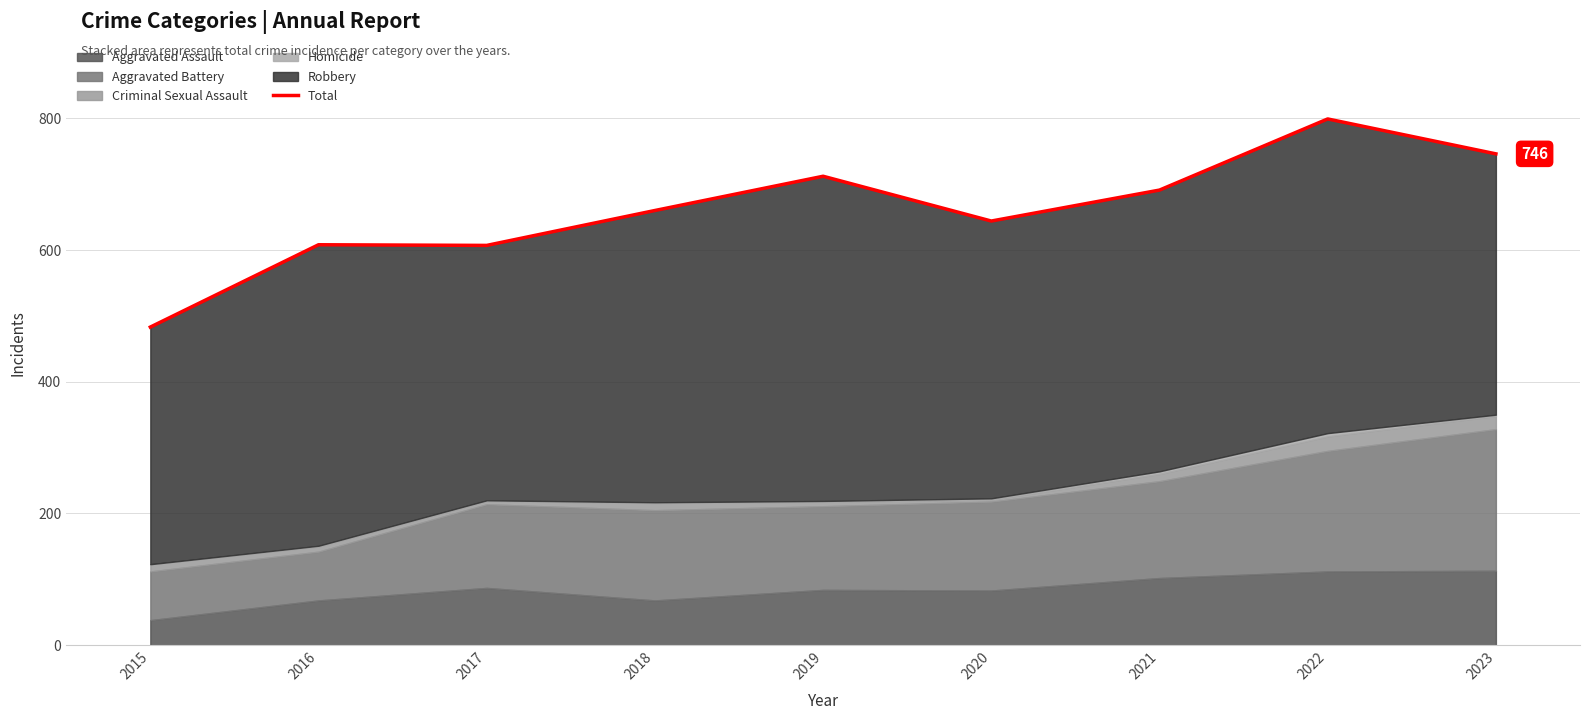

Which category has the highest value across all series?

2022